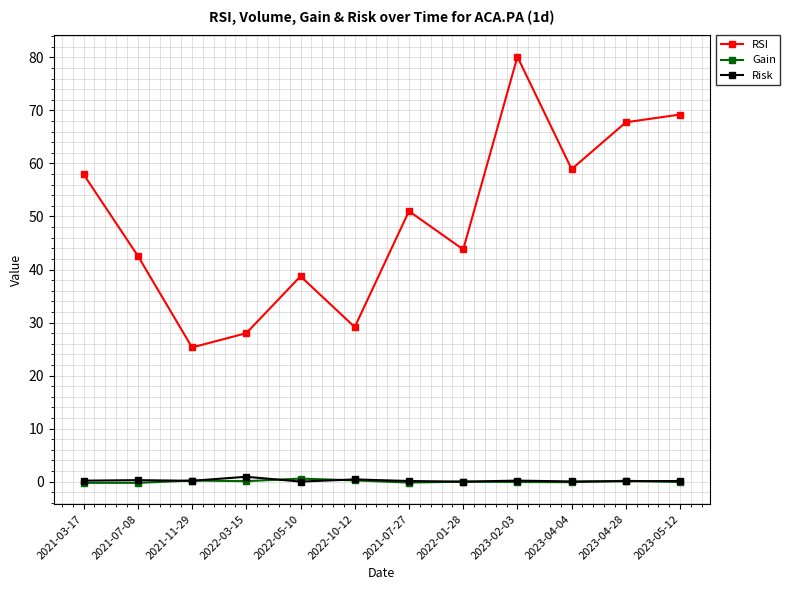

Is this an area chart (filled region under the line)?

No